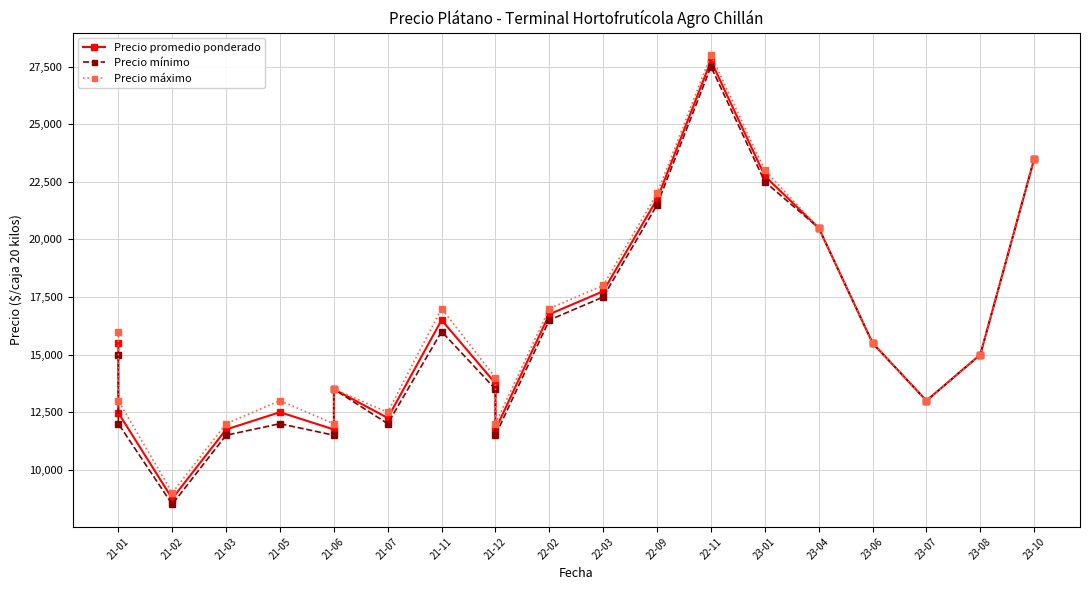

How many values in the Precio mínimo series are below 15000?

10